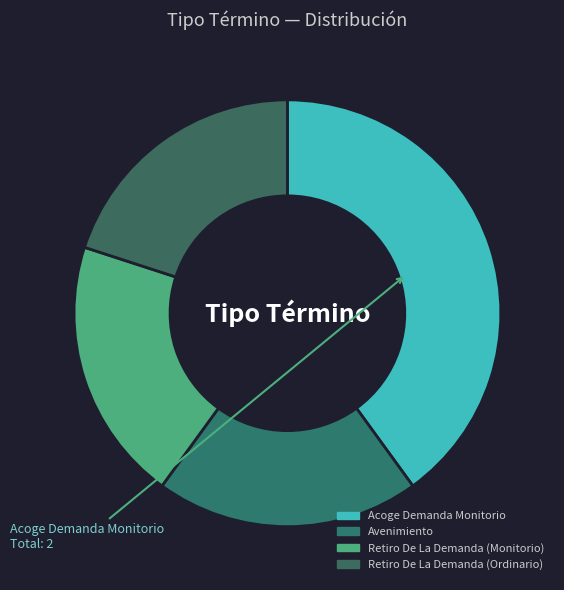

What percentage is NOT represented by Avenimiento?

80.0%